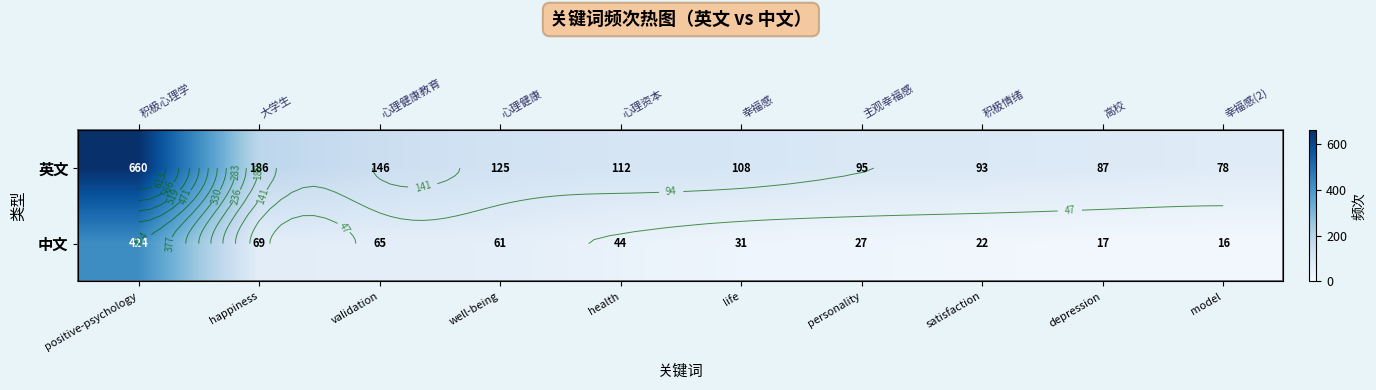

What is the approximate value of 英文 at model, to the nearest 10?

80